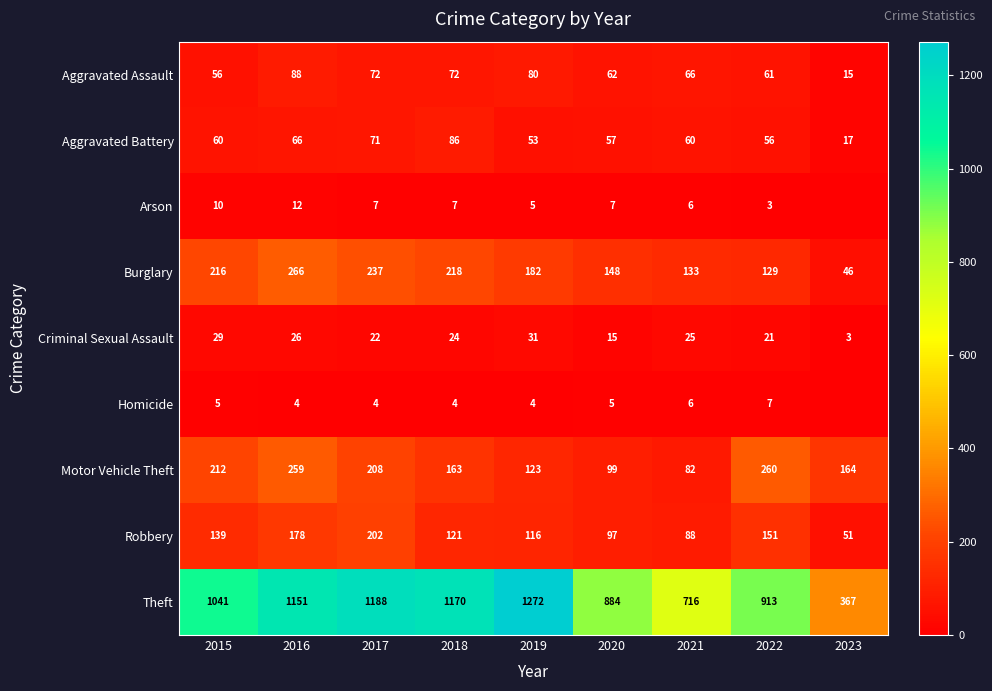

What is the spread (max minus min) of values at 2015?

1036